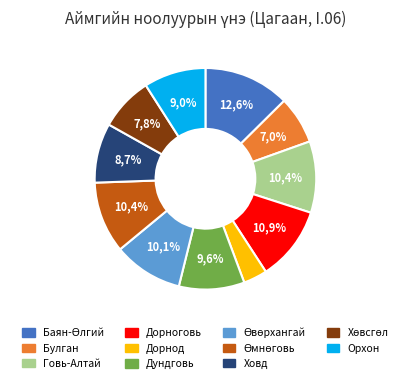

Rank the categories by value from lowest to highest.

Дорнод, Булган, Хөвсгөл, Ховд, Орхон, Дундговь, Өвөрхангай, Говь-Алтай, Өмнөговь, Дорноговь, Баян-Өлгий